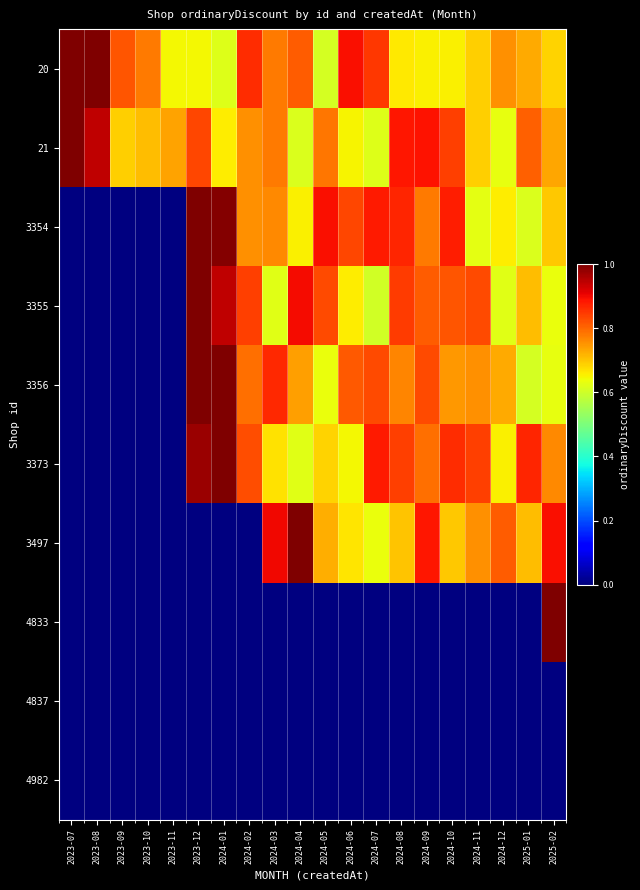

At how many categories does at least one series exceed 0?

20